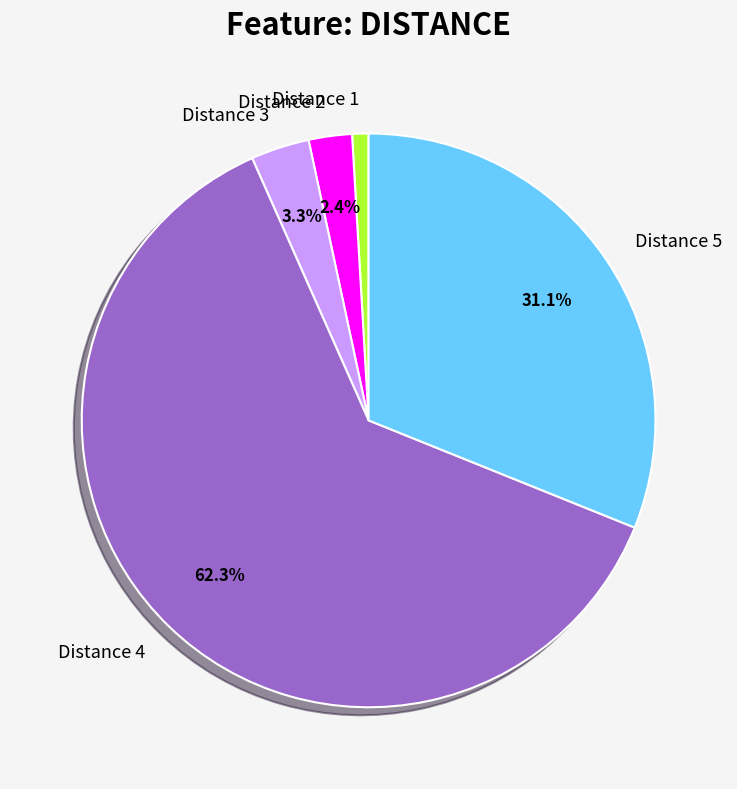

Does any single category account for the majority?

Yes